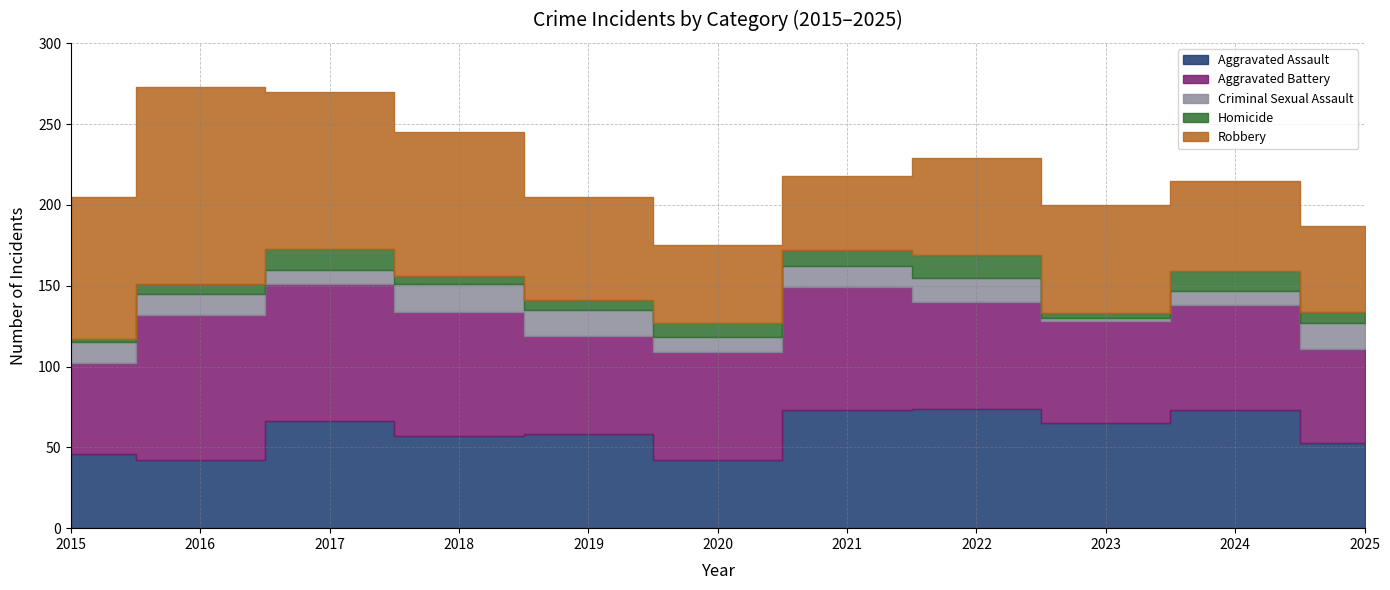

True or false: Aggravated Assault and Homicide cross at least once.

False